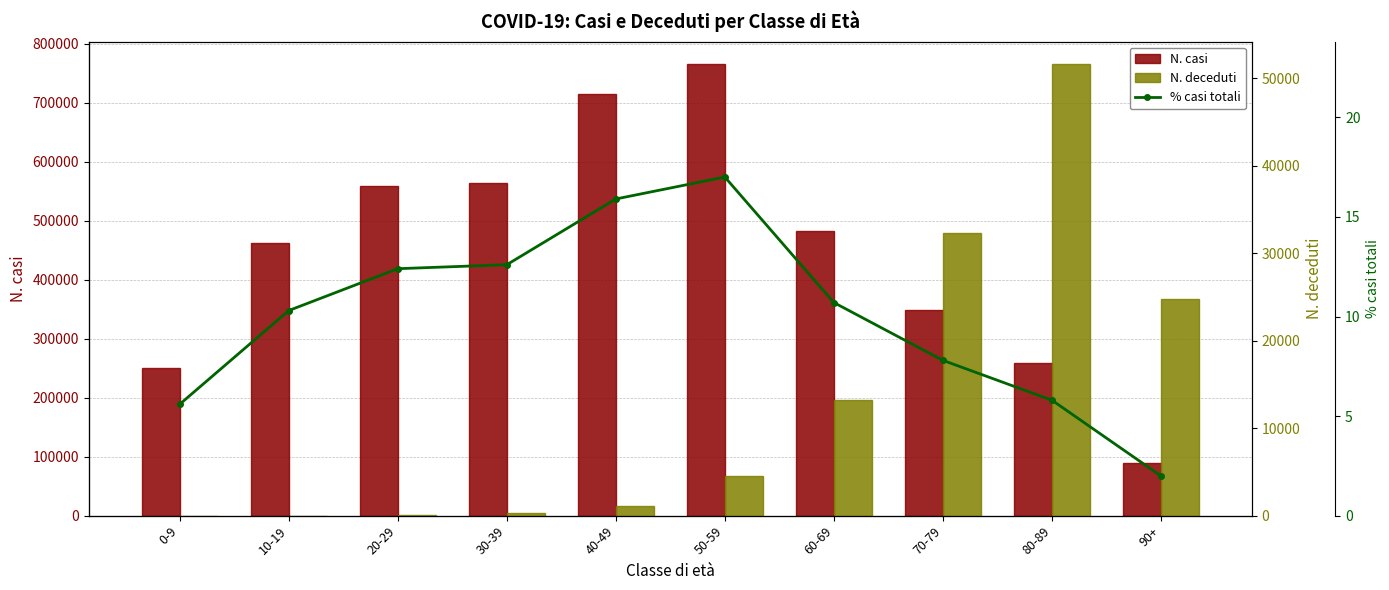

What is the difference between the highest and lowest values at 20-29?

558583.6